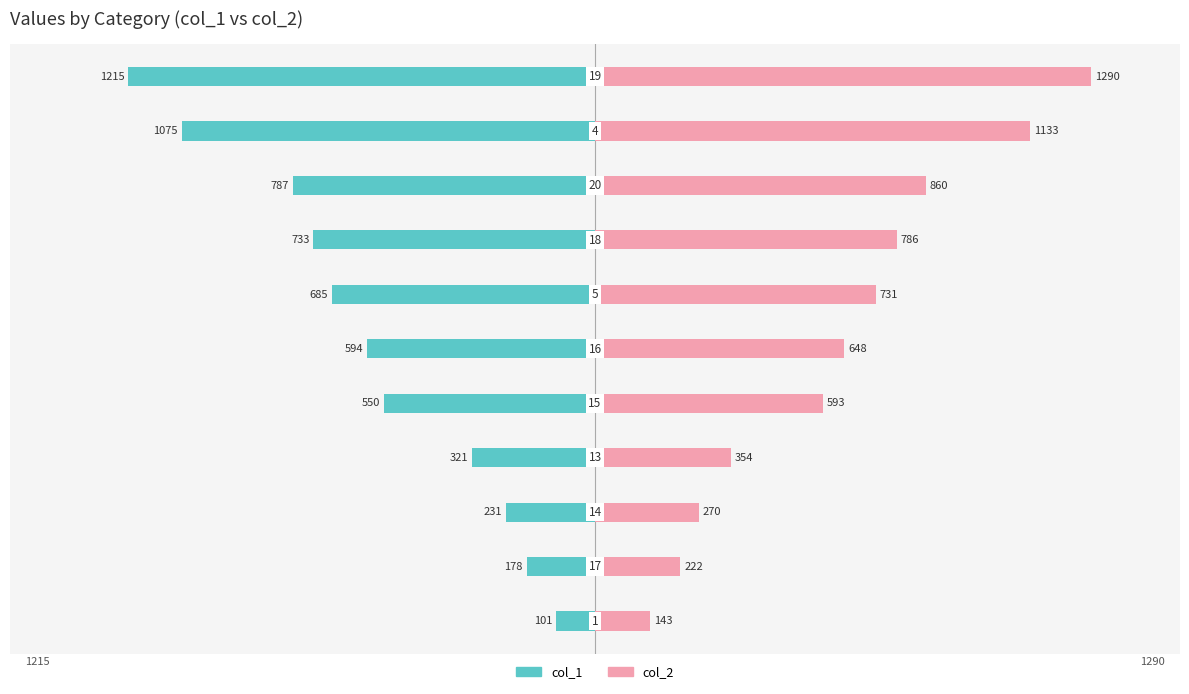

Reading right to left, list all the values displayed in this chart.

col_1: 10=-1215	9=-1075	8=-787	7=-733	6=-685	5=-594	4=-550	3=-321	2=-231	1=-178	0=-101
col_2: 10=1290	9=1133	8=860	7=786	6=731	5=648	4=593	3=354	2=270	1=222	0=143